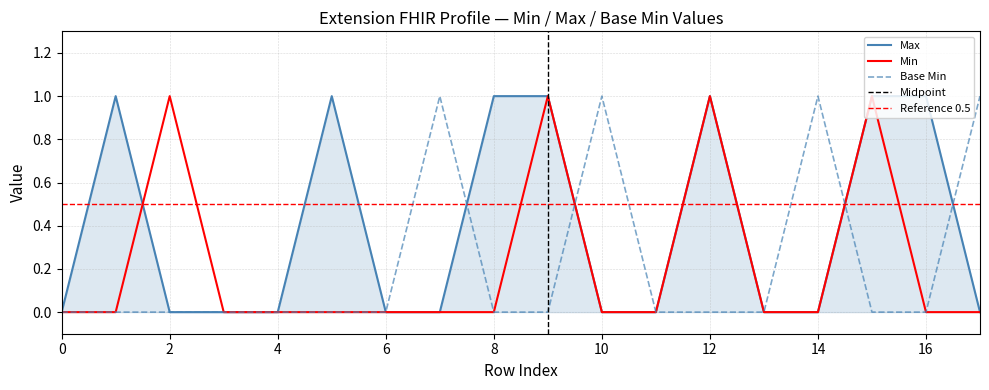

True or false: Base Min has a value of -1 at 8.

False